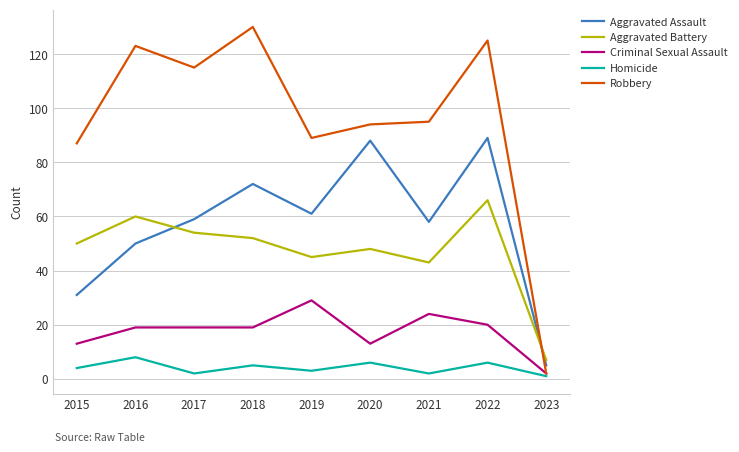

List the labels in order of Aggravated Battery value, largest first.

2022, 2016, 2017, 2018, 2015, 2020, 2019, 2021, 2023